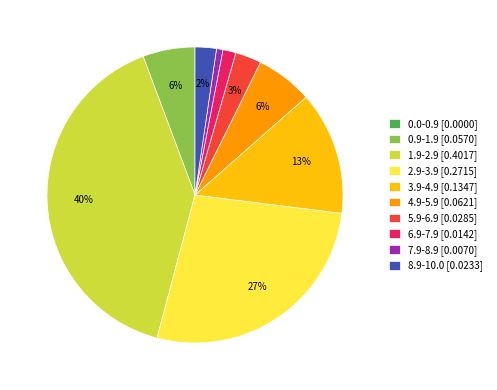

To the nearest percent, what percentage of the pie is 5.9-6.9 [0.0285]?

3%